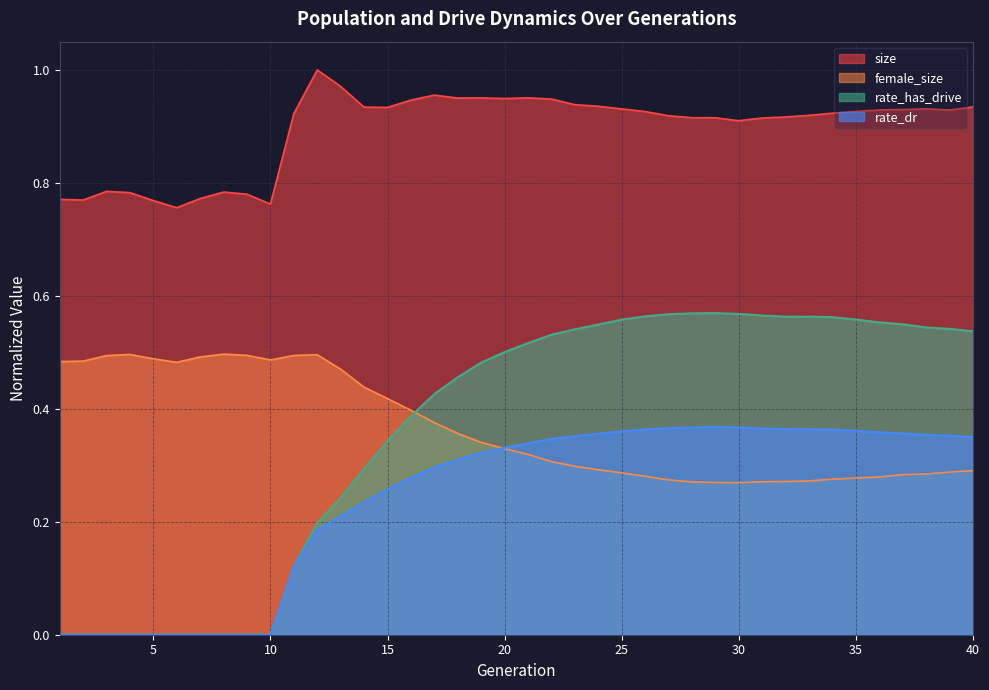

True or false: size has more than 0 interior local peaks.

True